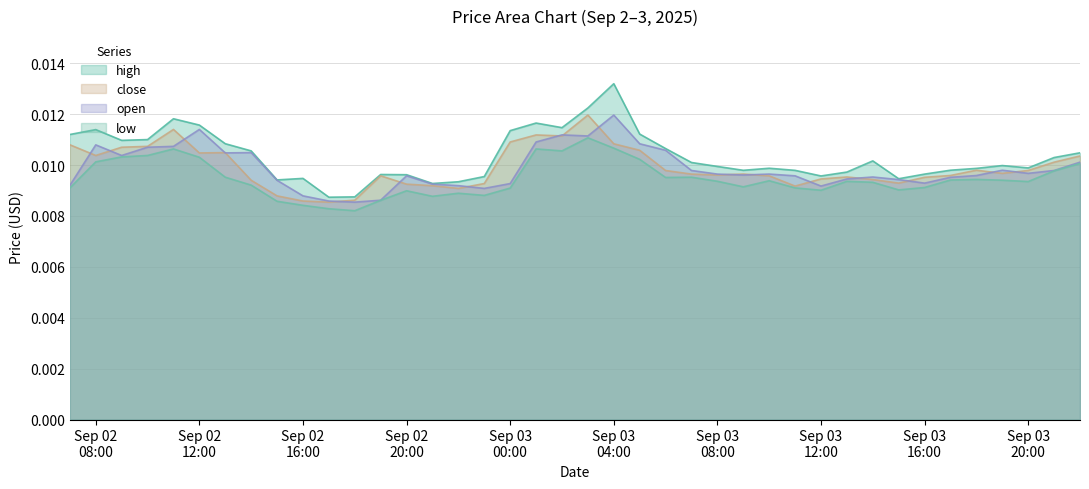

Is it true that open equals 0.0 at 2025-09-03 01:00:00?

False